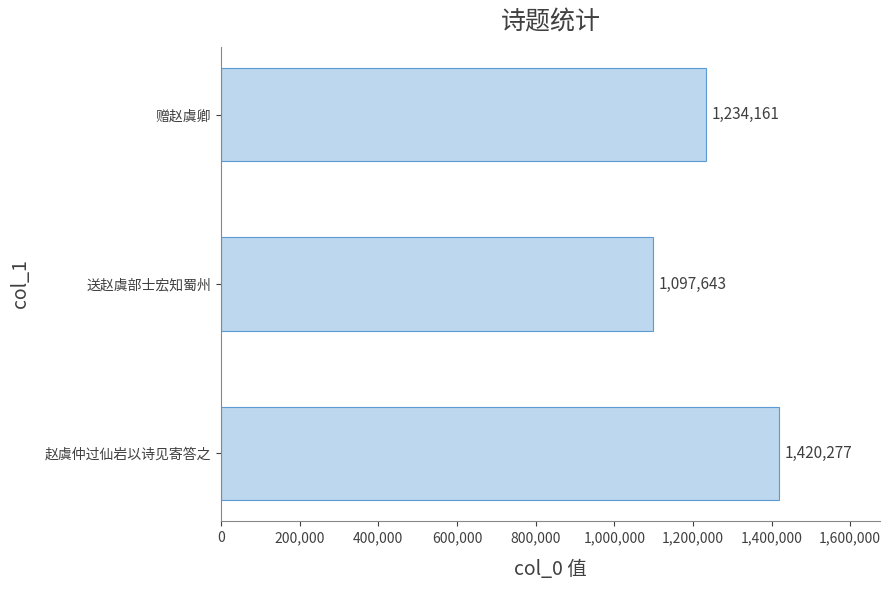

Are the bars horizontal?

Yes